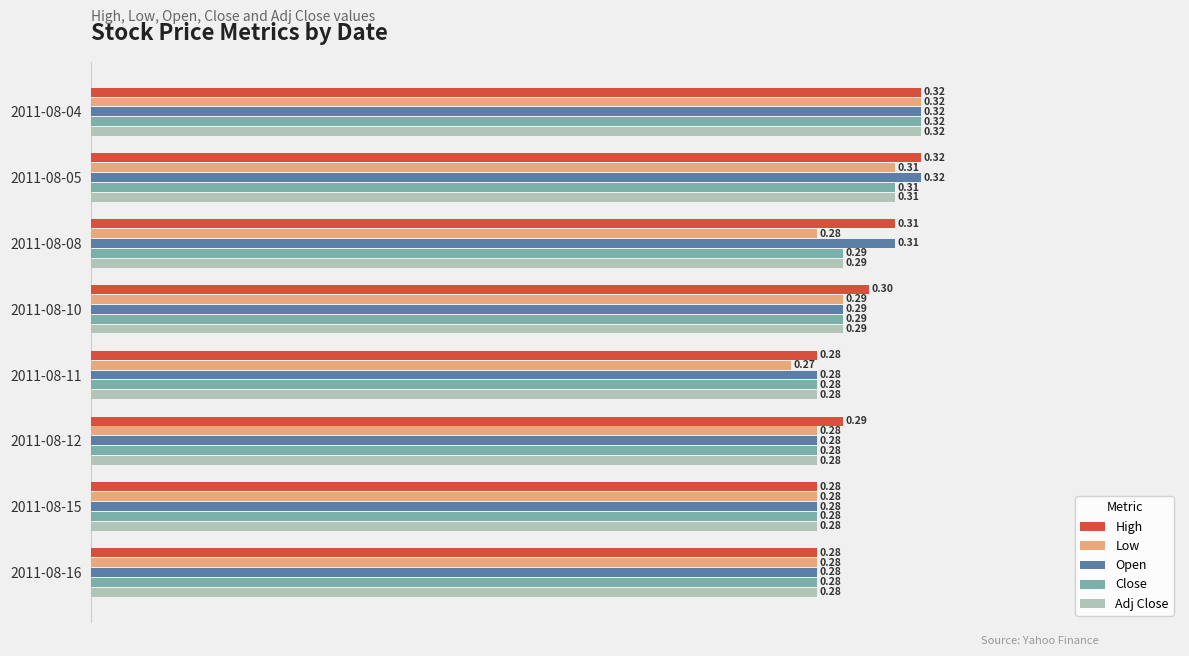

What are all the series names shown in the legend?

High, Low, Open, Close, Adj Close